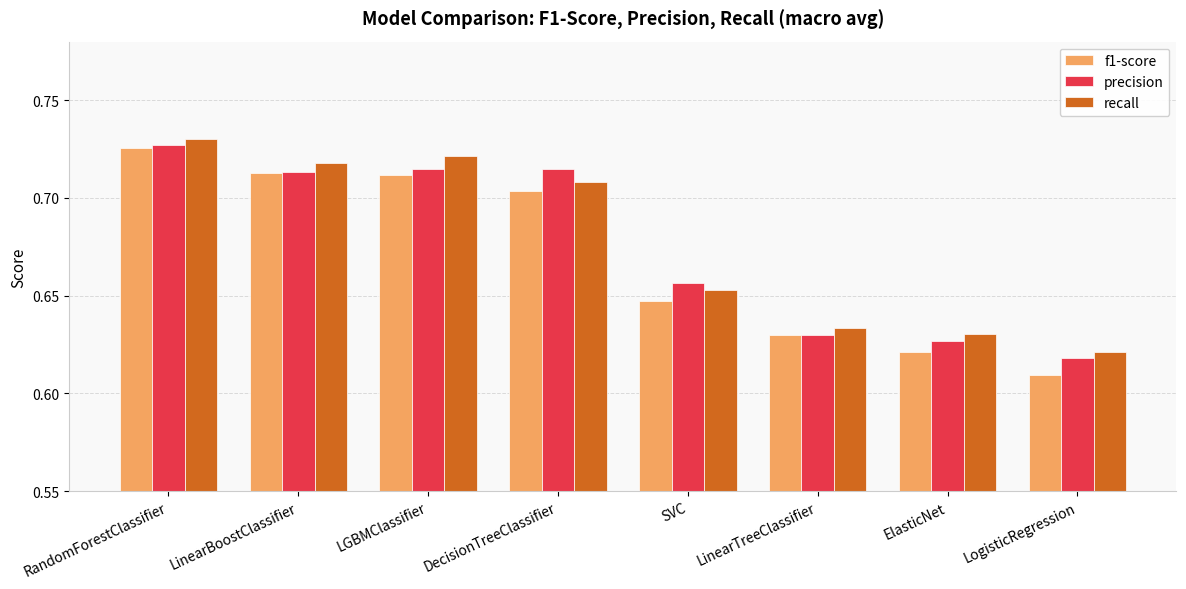

The recall series shows 0.3 at LogisticRegression. True or false?

False